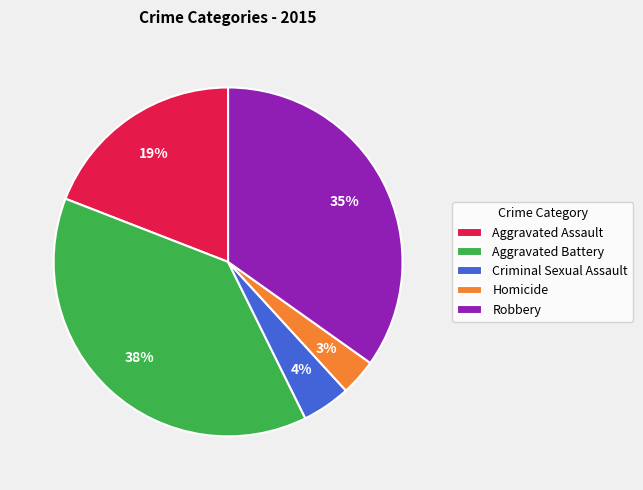

To the nearest percent, what is the average slice percentage?

20%